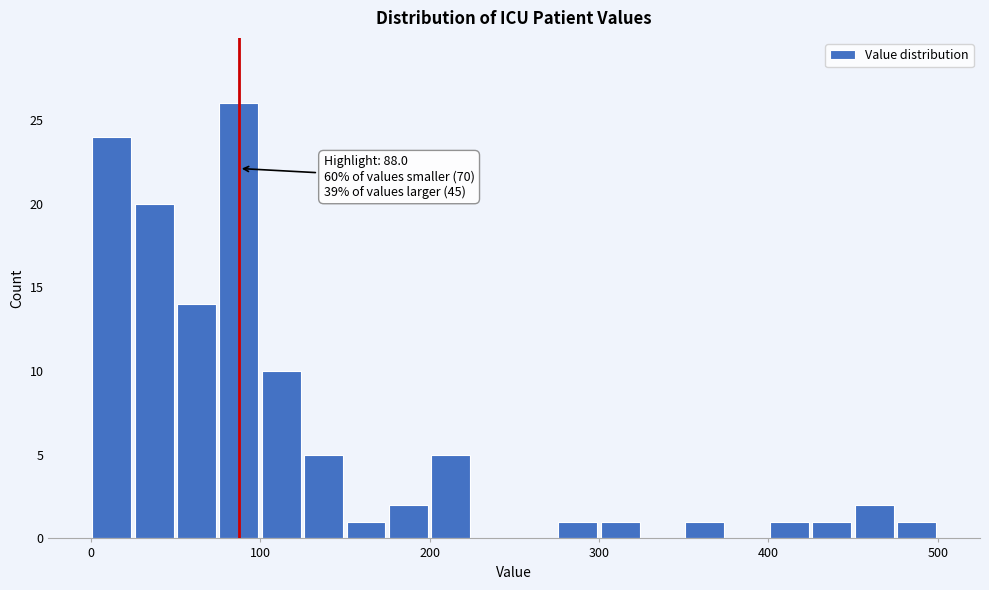

Around what value on the x-axis is the tallest bar? Give the approximate position of its centre, as read against the axis.

90